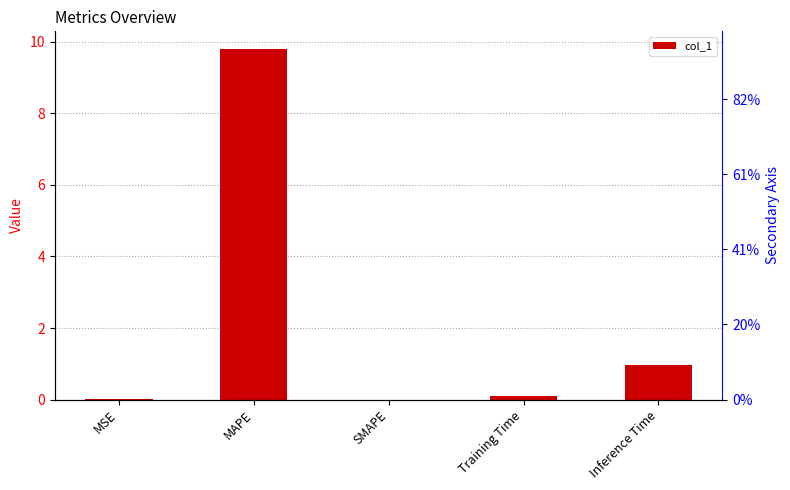

True or false: the data shows 0.1 at Training Time.

True